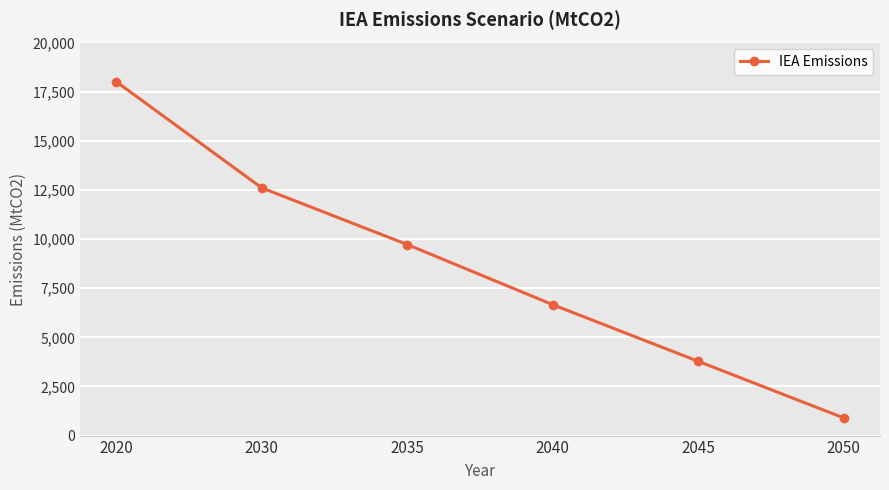

Approximately how many times larger is the value at 2035 compared to 2020?

0.5